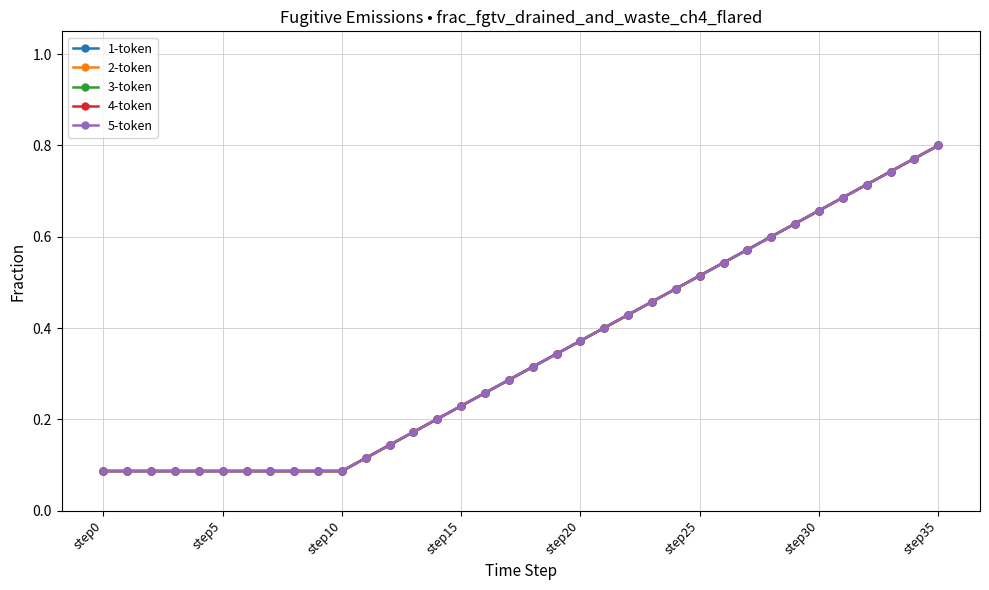

At how many categories does at least one series exceed 0?

36